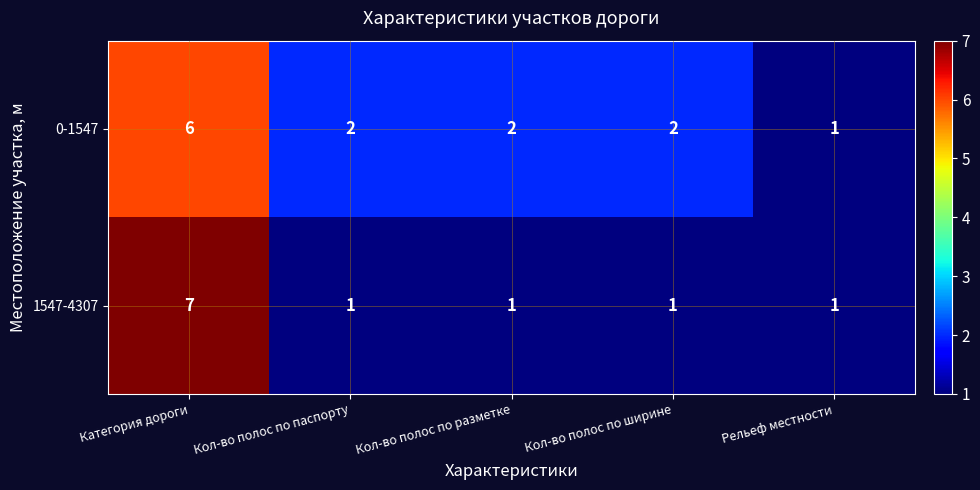

Which series changed the most between Категория дороги and Рельеф местности?

1547-4307